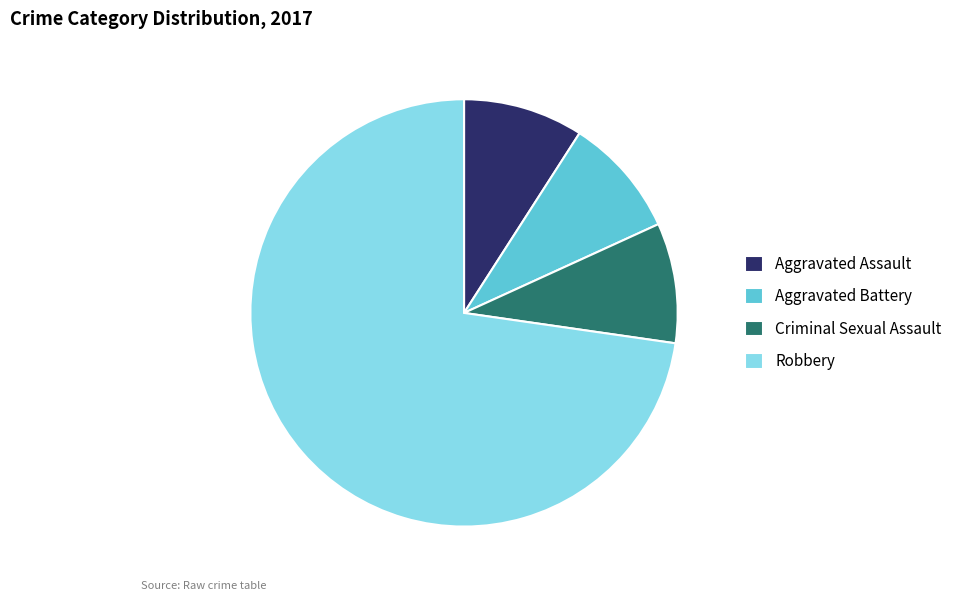

Does Aggravated Battery account for over 50% of the chart?

No